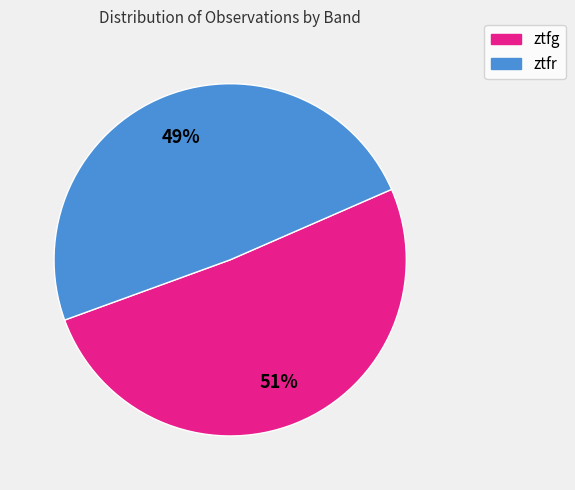

What percentage is the ztfg slice, to the nearest percent?

51%